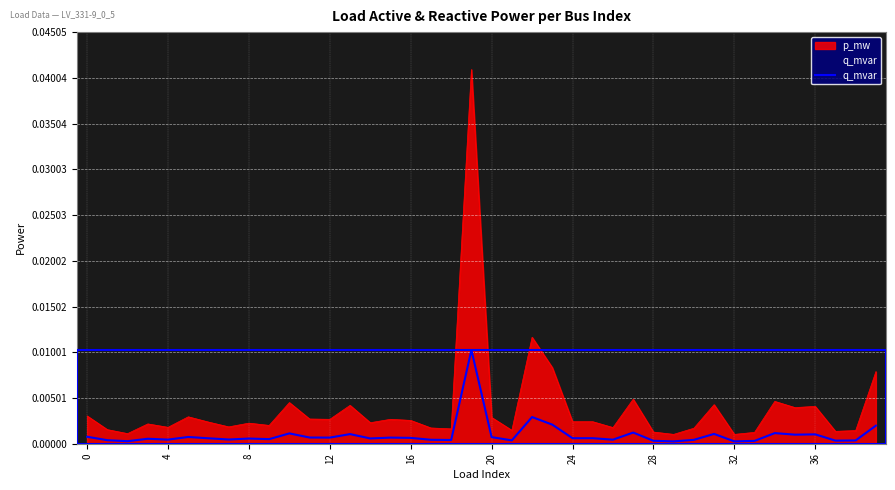

List the series in order of their peak value, highest first.

p_mw, q_mvar